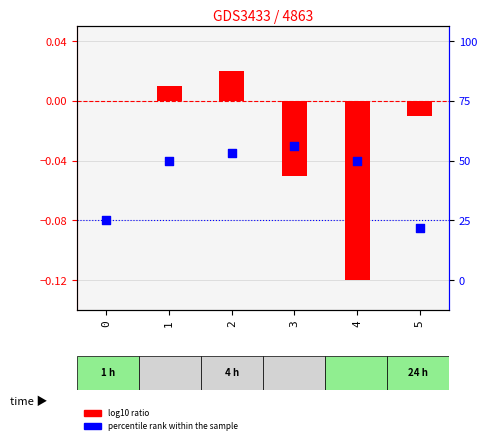

At how many categories does at least one series exceed 0?

2